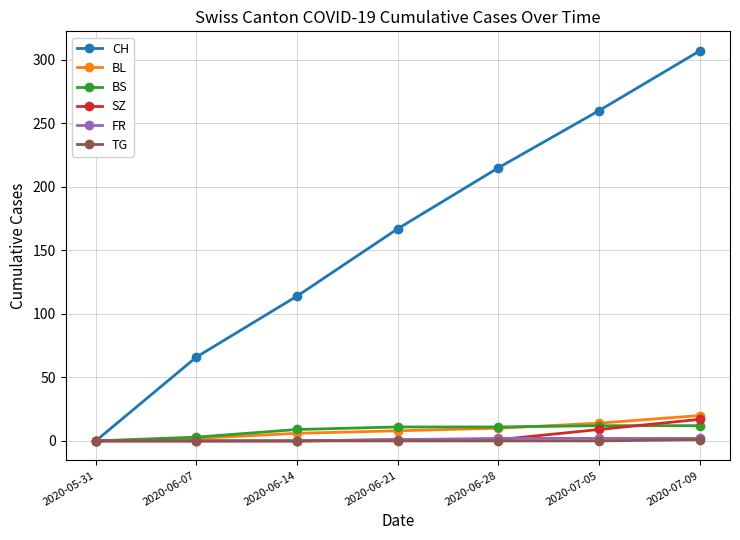

True or false: CH has a value of 154 at 2020-05-31.

False